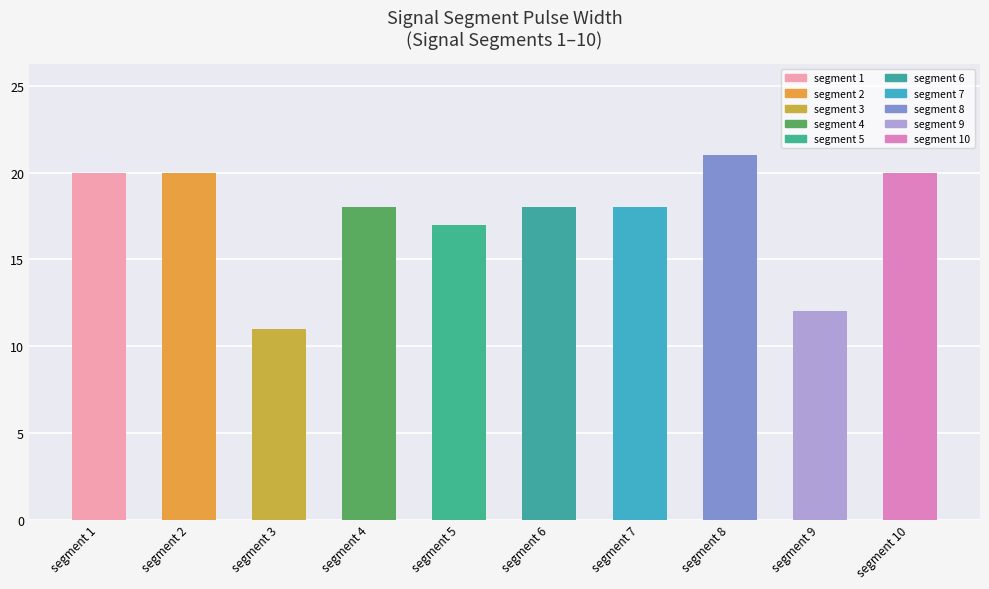

At which label does the data first exceed 18?

segment 1